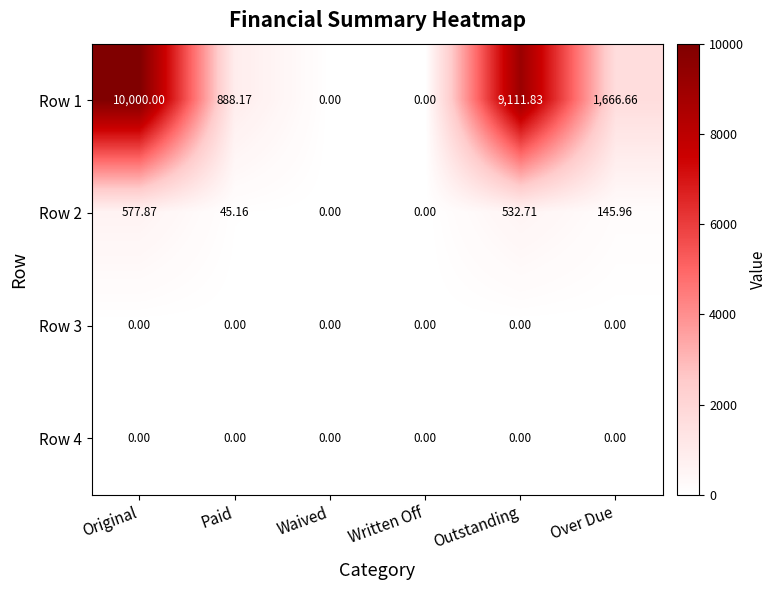

At which category is the sum across all series the highest?

Original